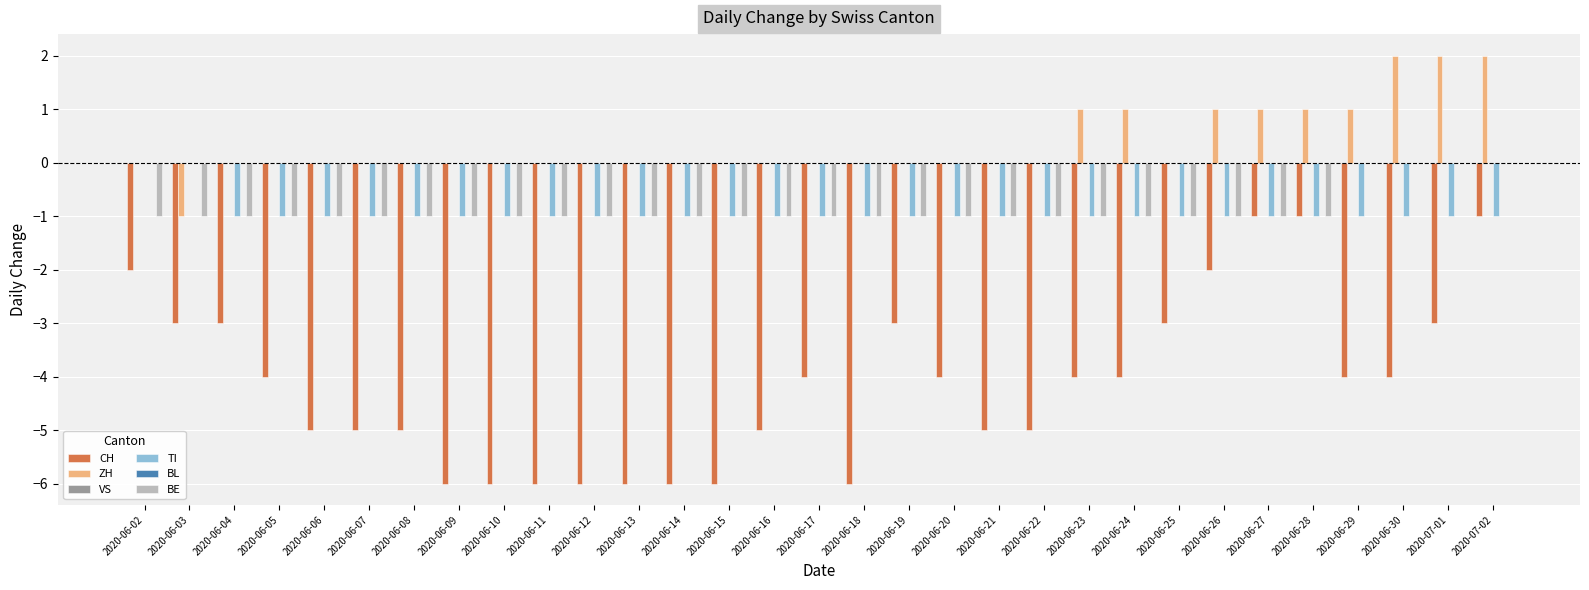

At how many categories does at least one series exceed 0?

9